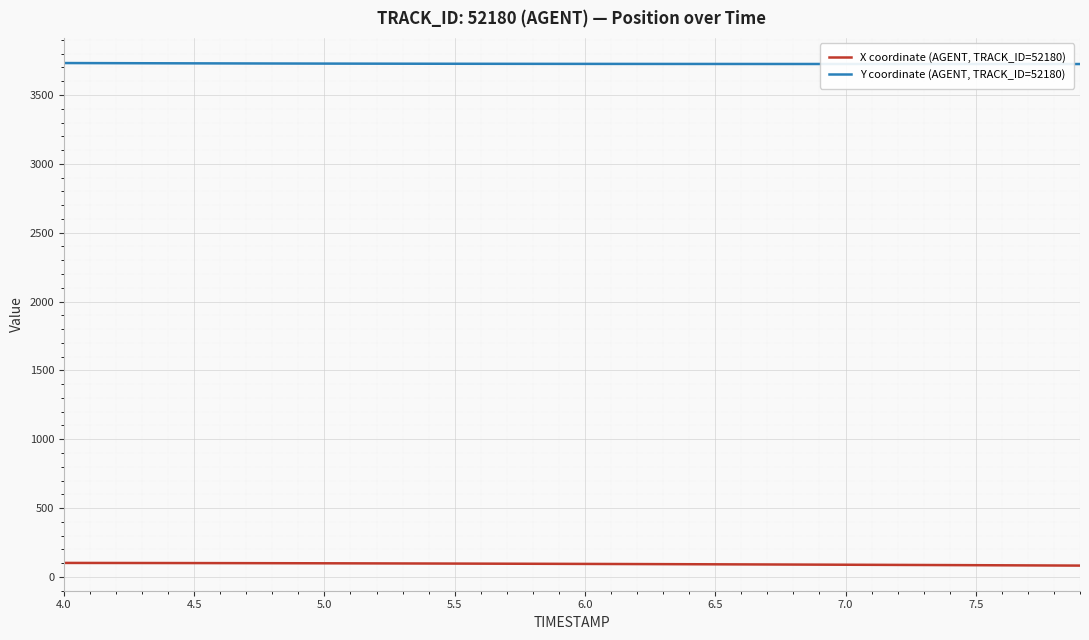

What is the minimum value for X coordinate (AGENT, TRACK_ID=52180)?

82.0